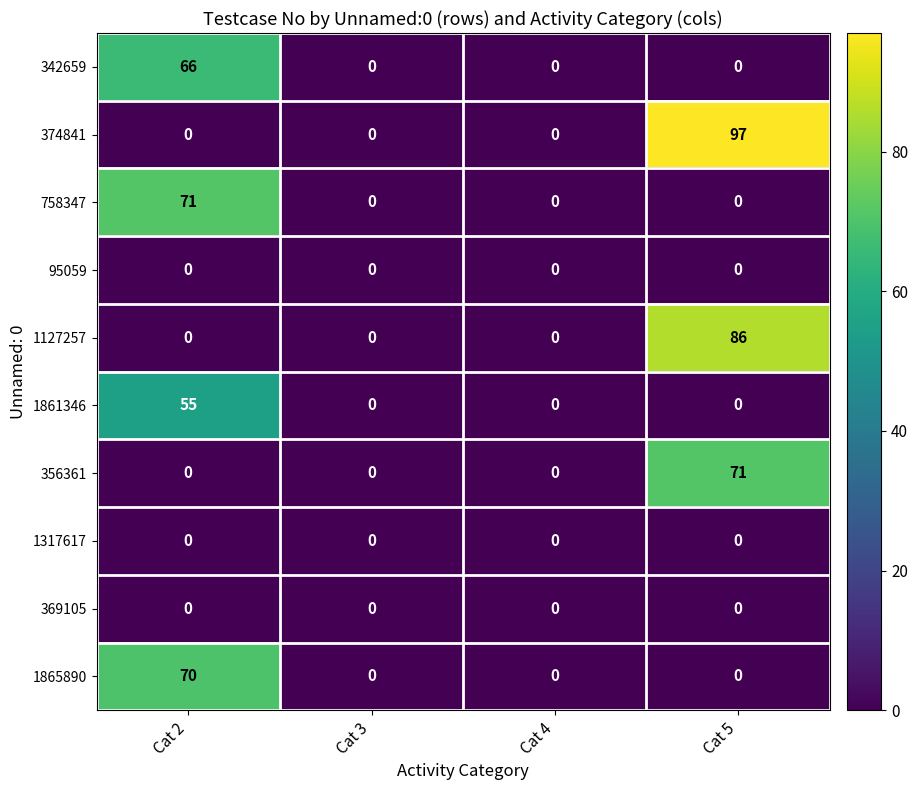

How many data points does each series have?

4